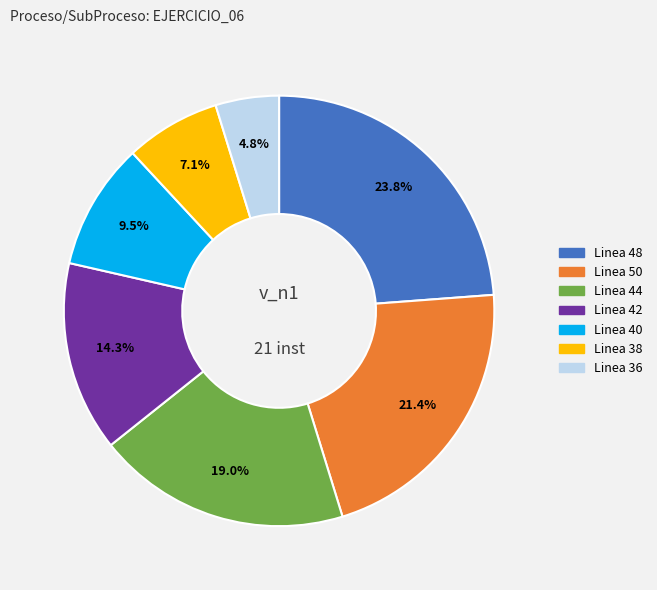

To the nearest percent, what portion does Linea 42 represent?

14%